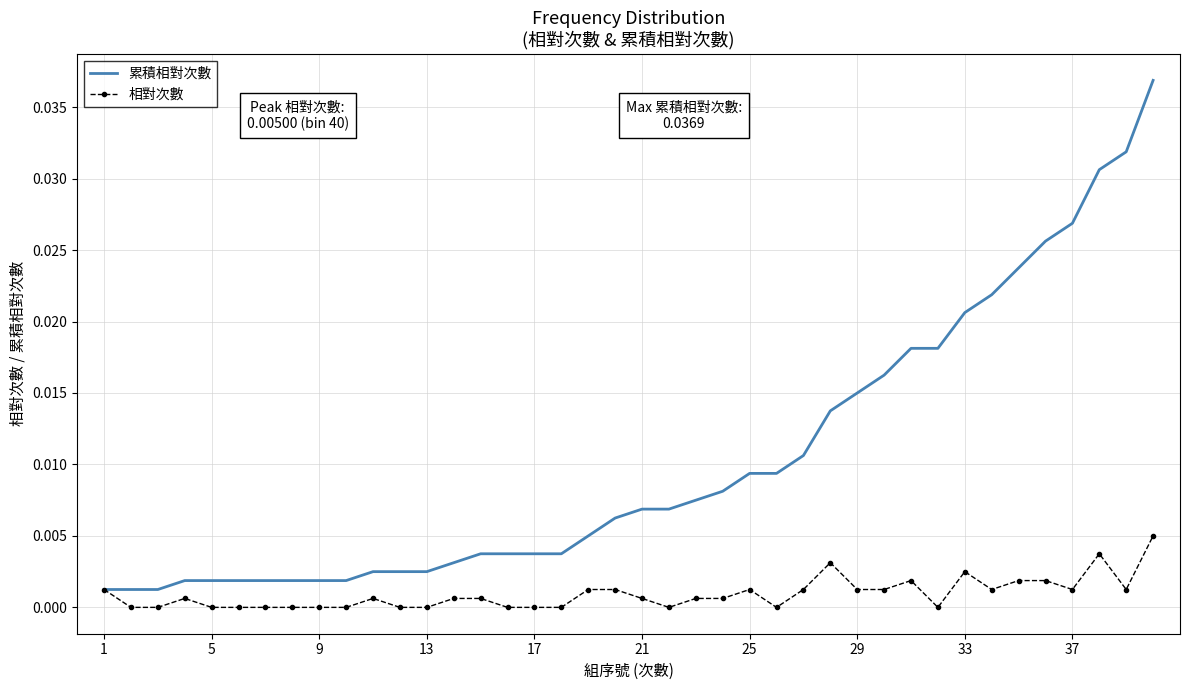

What are all the series names shown in the legend?

累積相對次數, 相對次數